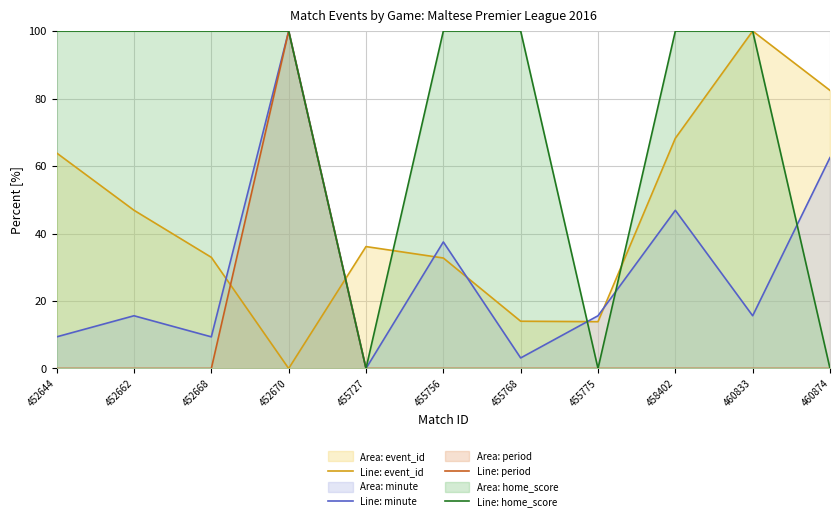

Reading right to left, what are all the values shown in this chart?

Line: event_id: 82.4	100.0	68.2	13.9	14.0	32.7	36.1	0.0	32.9	46.9	63.9
Line: minute: 62.5	15.6	46.9	15.6	3.1	37.5	0.0	100.0	9.4	15.6	9.4
Line: period: 0.0	0.0	0.0	0.0	0.0	0.0	0.0	100.0	0.0	0.0	0.0
Line: home_score: 0.0	100.0	100.0	0.0	100.0	100.0	0.0	100.0	100.0	100.0	100.0